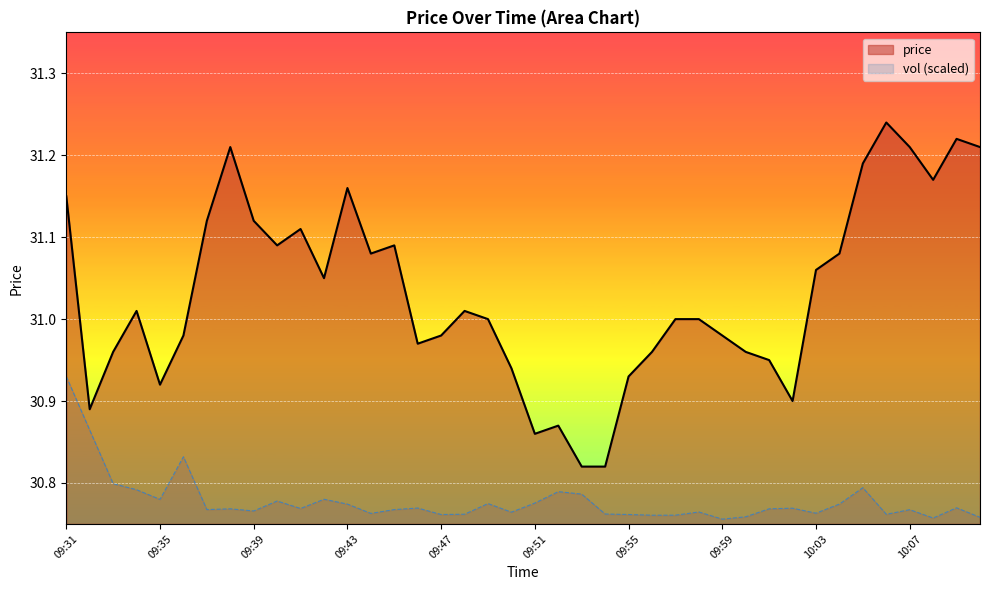

Which has a higher value, 10:07 or 09:39?

10:07